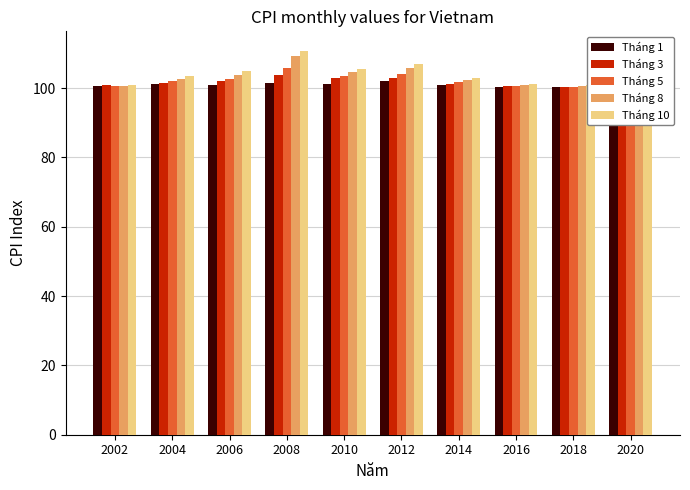

What is the difference between the second highest and minimum values in the Tháng 1 series?

1.1